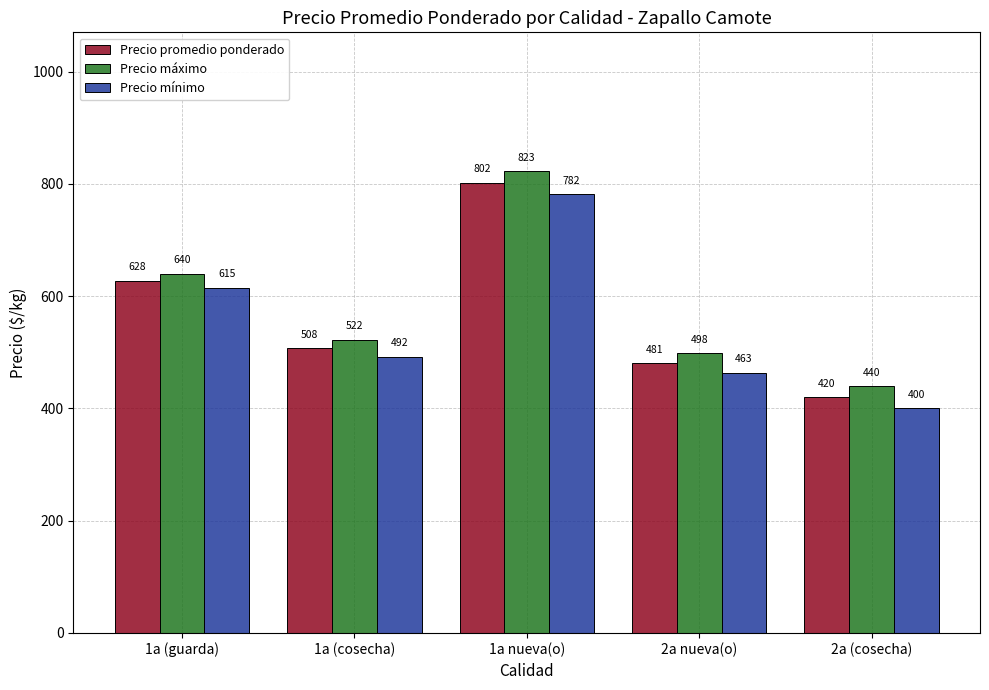

What is the approximate value of Precio promedio ponderado at 1a (cosecha)?

507.5